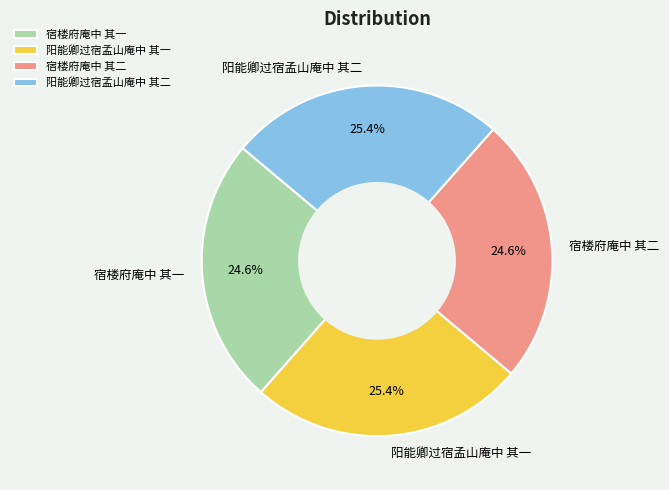

Is it true that 宿楼府庵中 其二 is 32% of the pie?

False